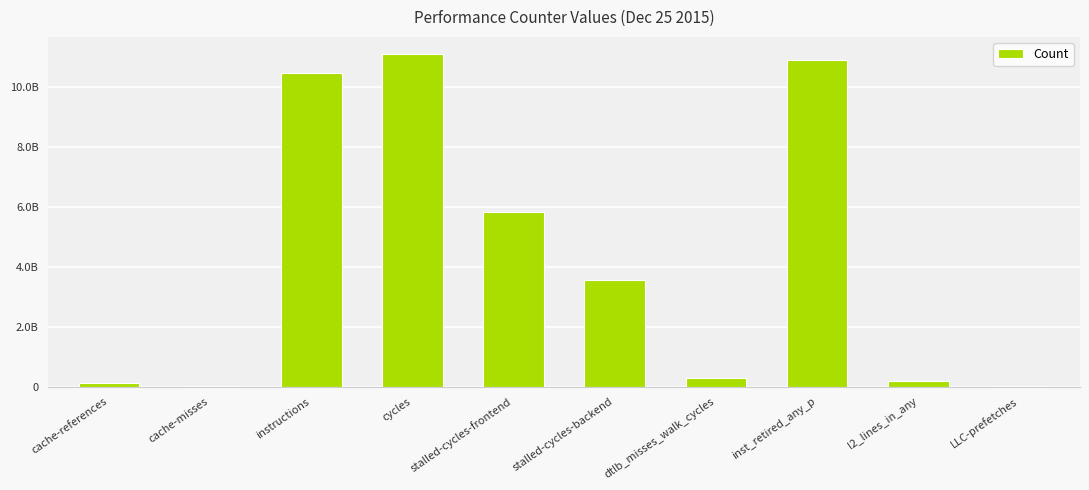

What is the change in value from cache-references to dtlb_misses_walk_cycles?

+157370113